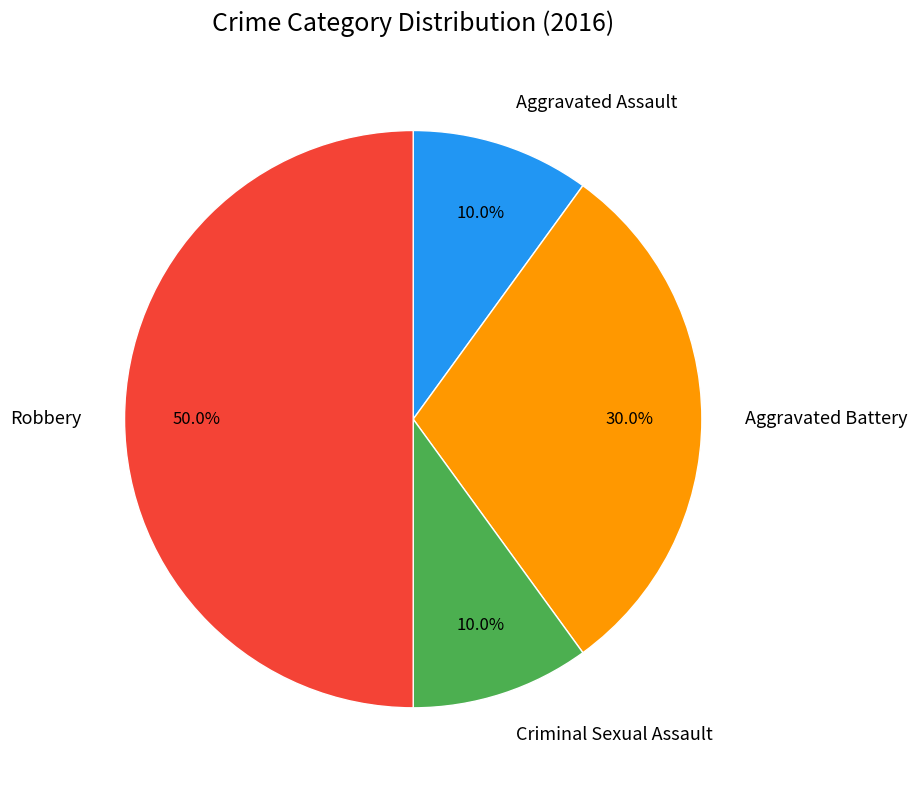

Is Aggravated Battery the majority of the pie?

No